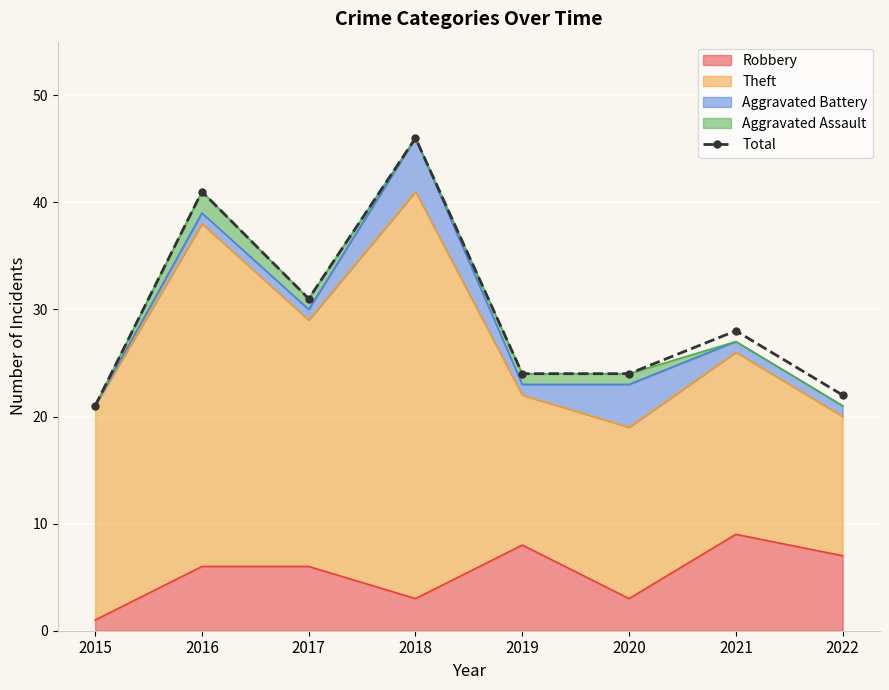

Where is the first local maximum?

2016